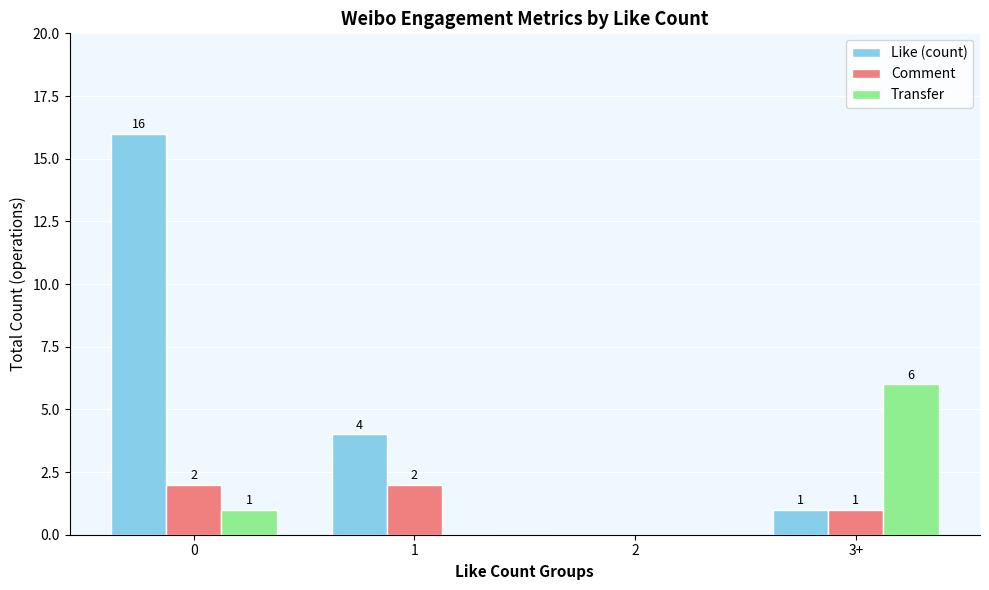

Count the number of categories in the chart.

4